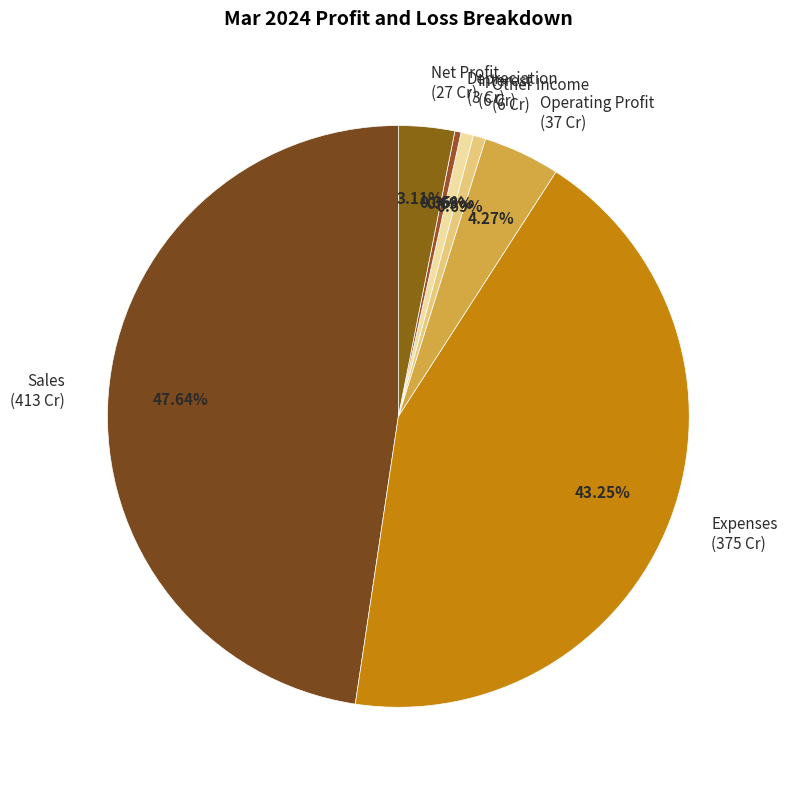

Does Other Income account for over 50% of the chart?

No